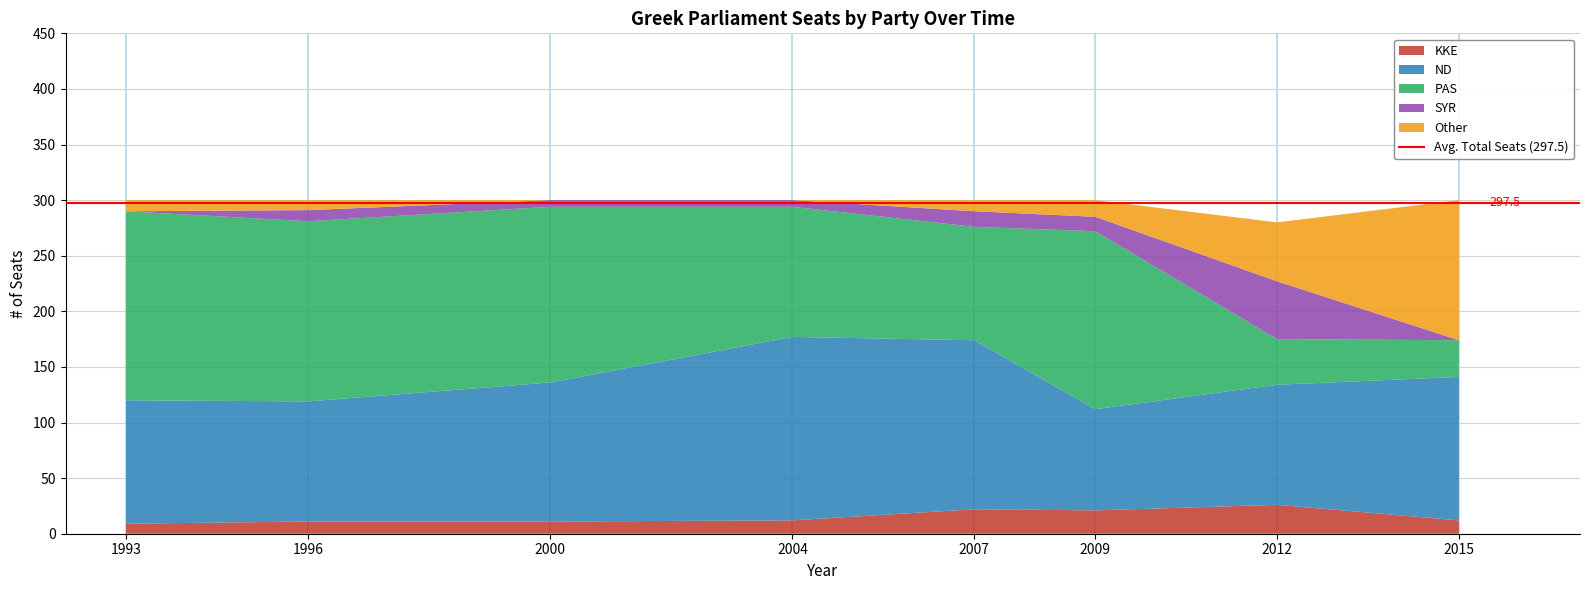

Reading right to left, extract all data points from this chart.

KKE: 12	26	21	22	12	11	11	9
ND: 129	108	91	152	165	125	108	111
PAS: 33	41	160	102	117	158	162	170
SYR: 0	52	13	14	6	6	10	0
Other: 126	53	15	10	0	0	9	10